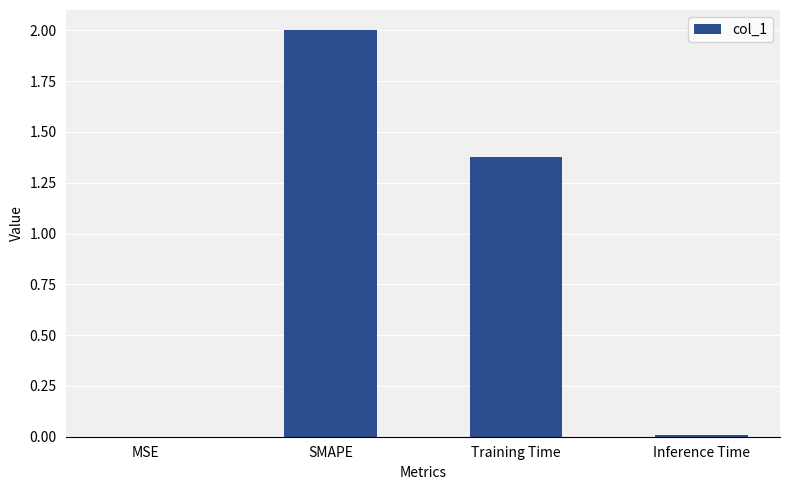

Which category has the highest value across all series?

SMAPE